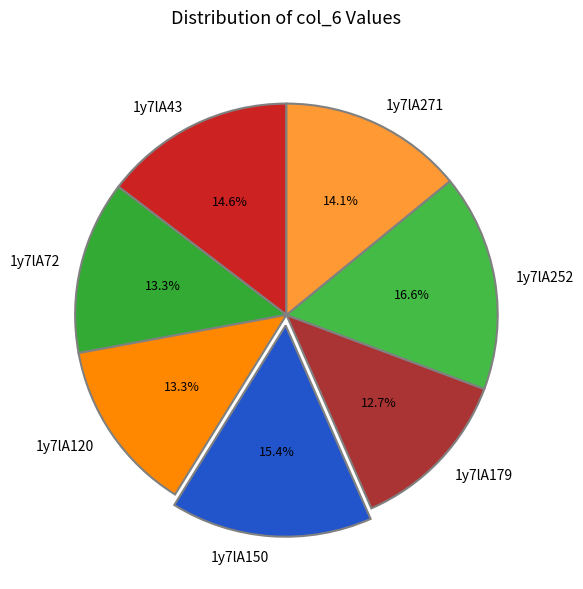

What percentage is NOT represented by 1y7lA271?

85.9%